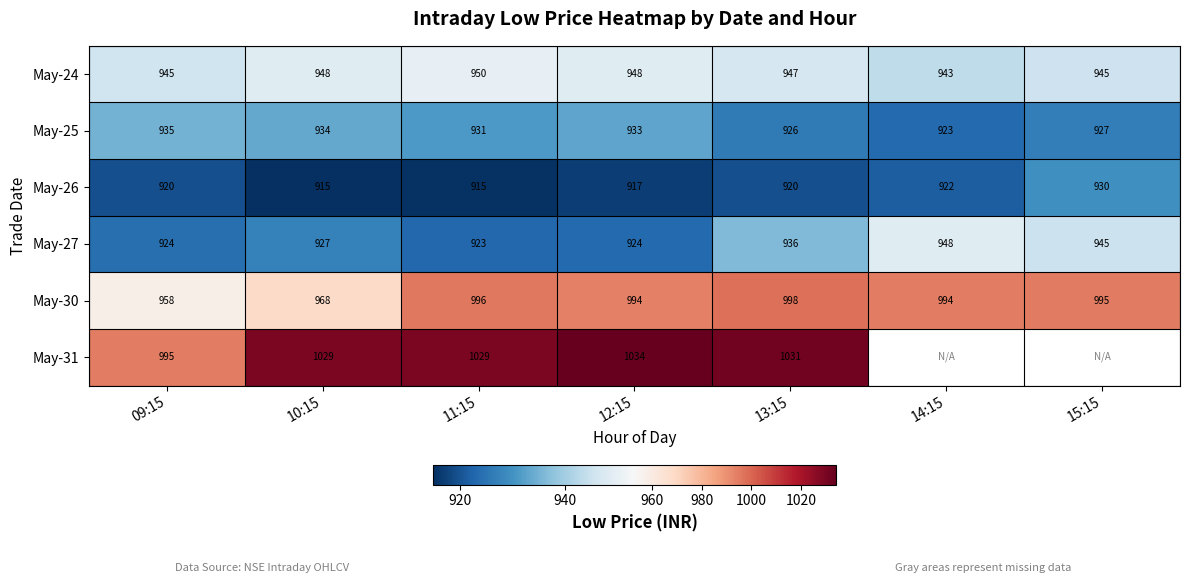

How many data points in May-24 are less than 947?

3